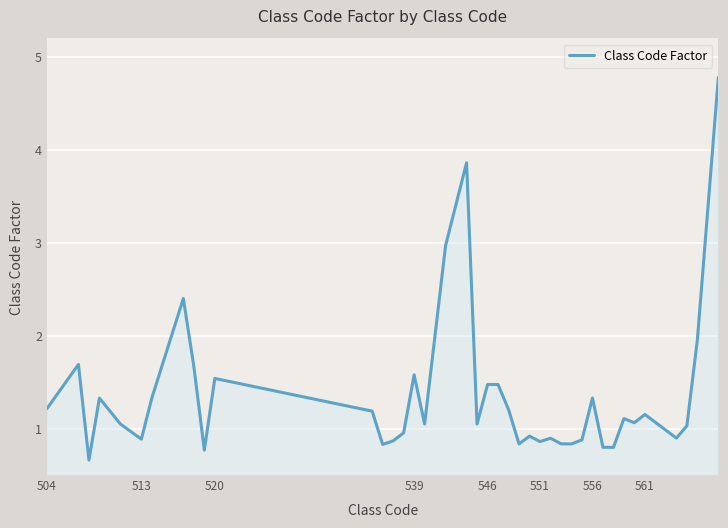

What is the minimum value shown in the chart?

0.7